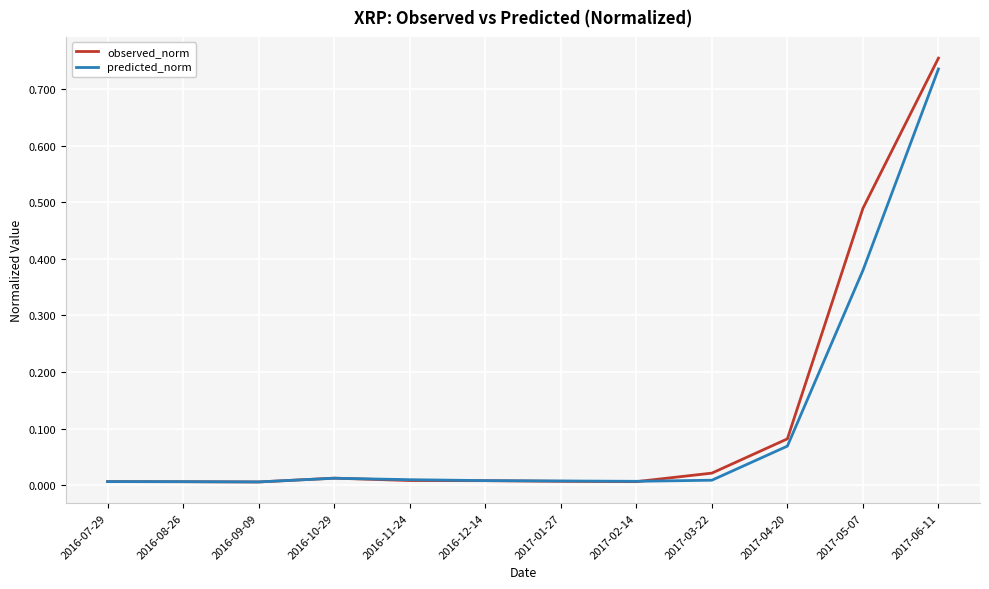

At which category is the sum across all series the highest?

2017-06-11